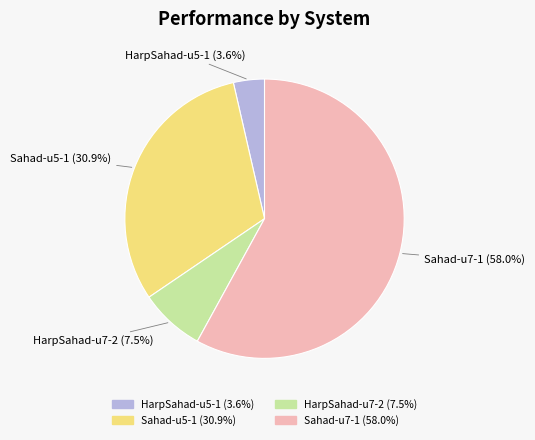

Count the number of slices in the pie.

4